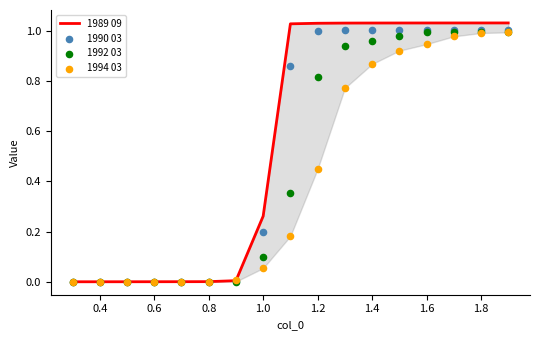

Which series contains the lowest Y value?

1989 09